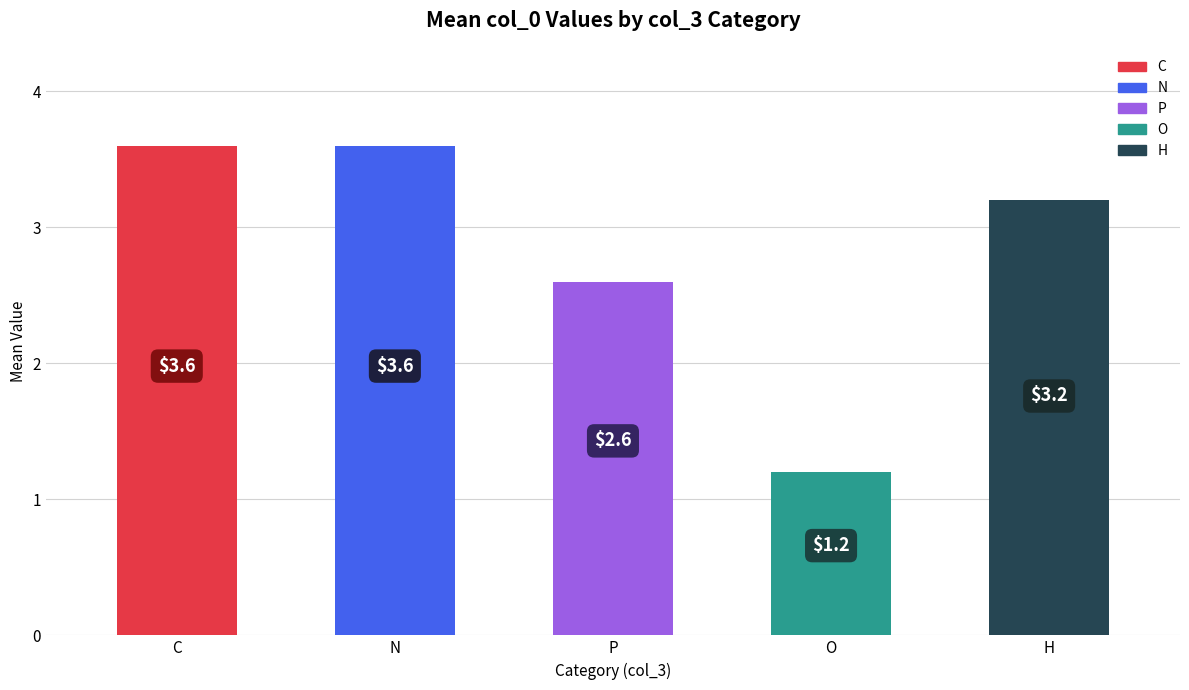

What is the label of the 3rd bar from the right?

P